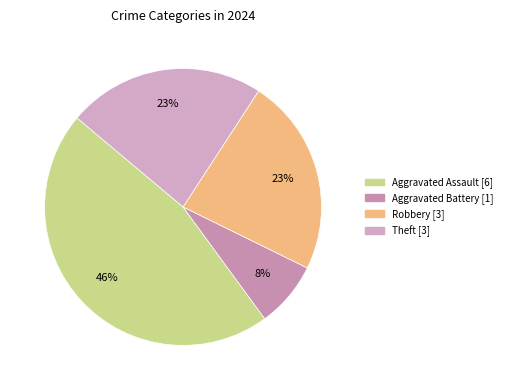

Is there a majority slice in this chart?

No